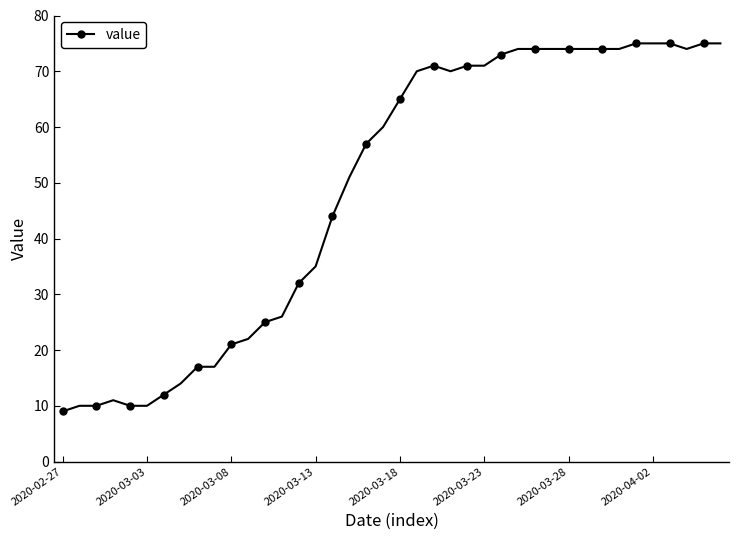

What is the difference between the maximum and second lowest values?

65